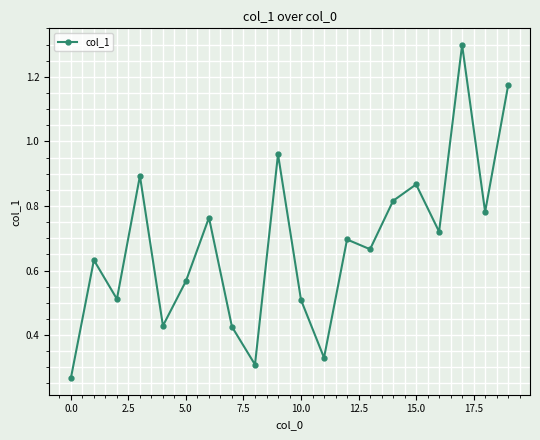

What is the sum of all values?

13.6